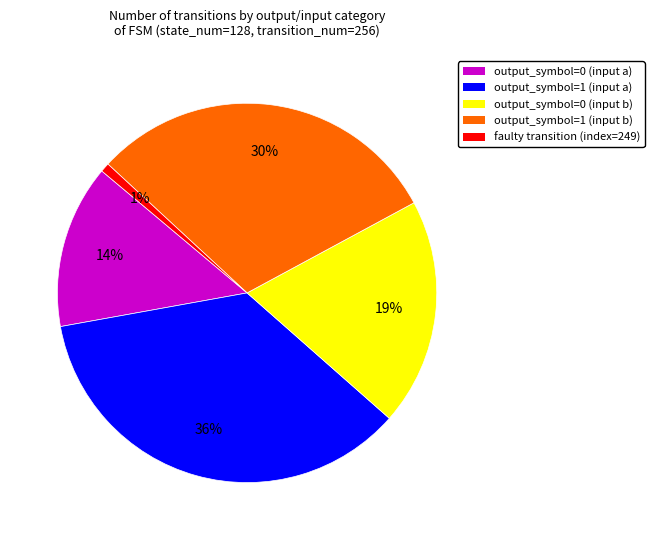

Rank the categories by value from lowest to highest.

faulty transition, output_symbol=0 (input a), output_symbol=0 (input b), output_symbol=1 (input b), output_symbol=1 (input a)